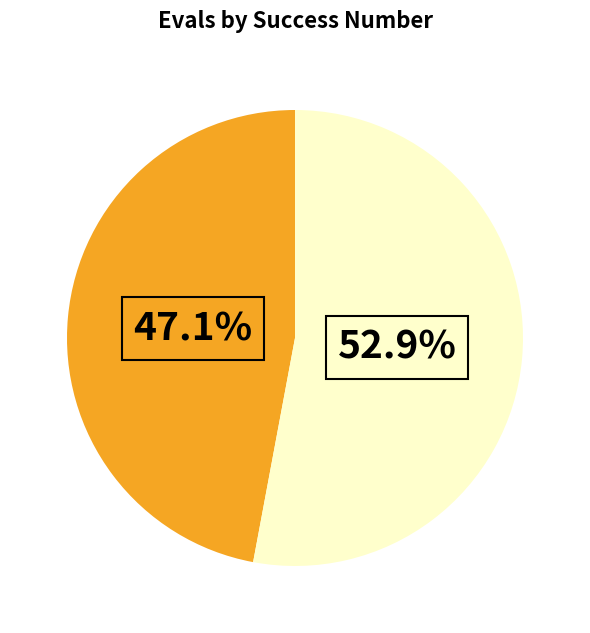

Is there a majority slice in this chart?

Yes